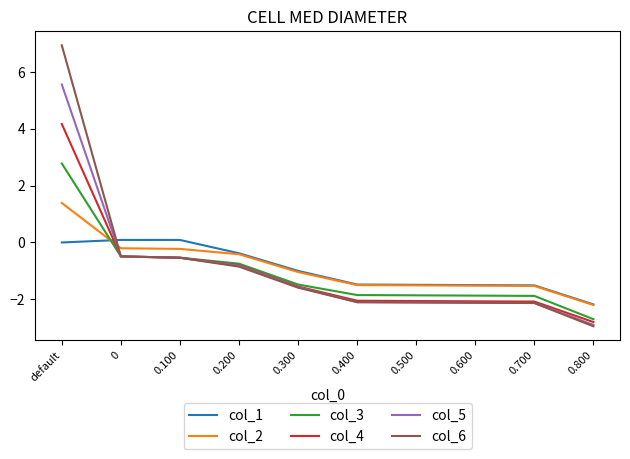

How many intersections are there between col_3 and col_5?

1